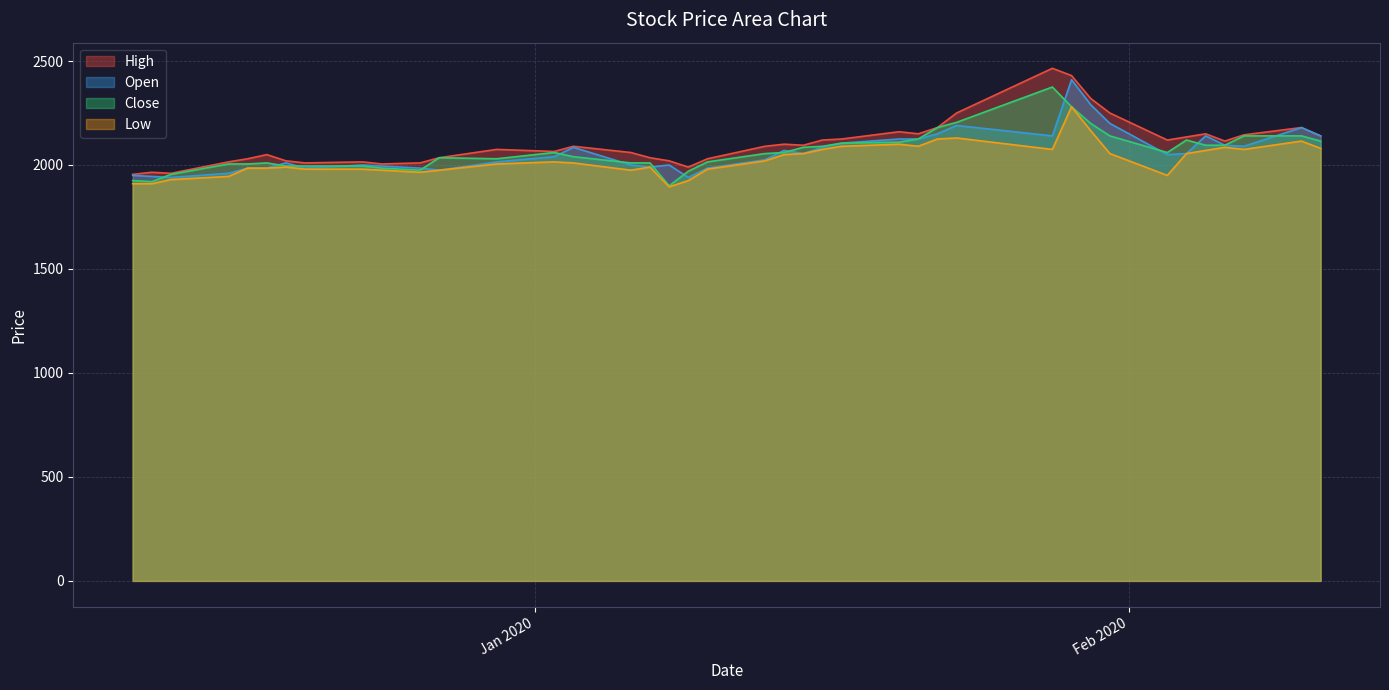

Which series has the largest range (max minus min)?

High